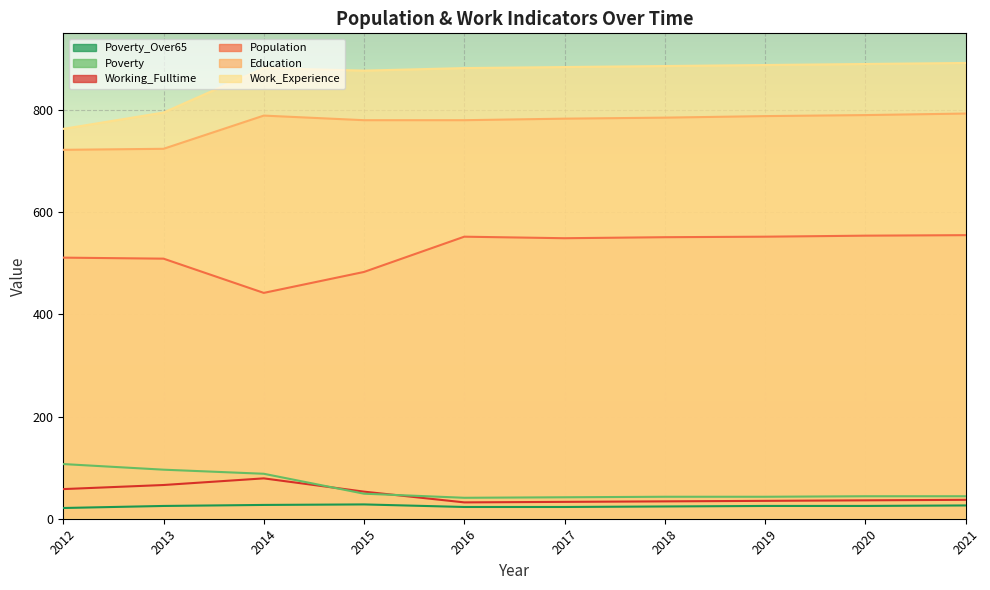

The value of Working_Fulltime at 2021 is 50. True or false?

False